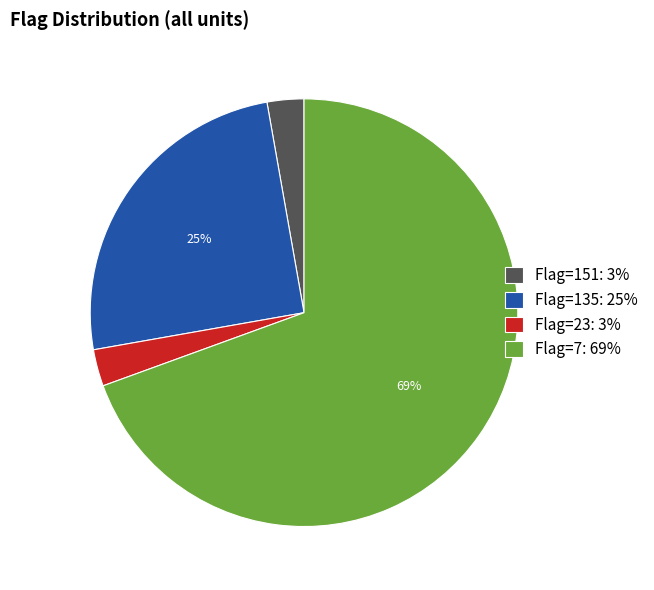

Count the number of slices in the pie.

4